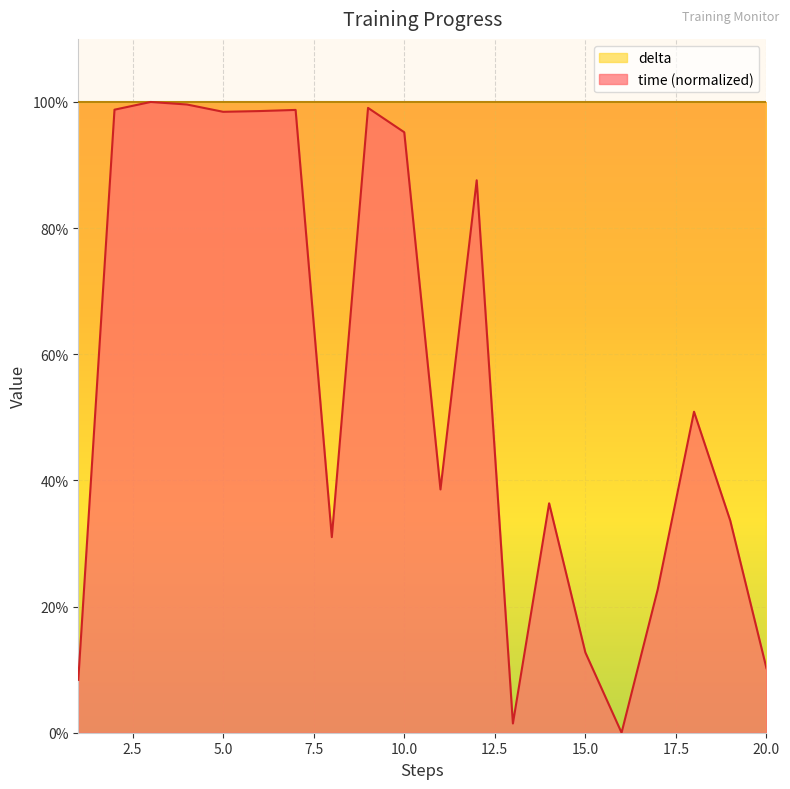

Does the chart display data point markers on the line(s)?

No